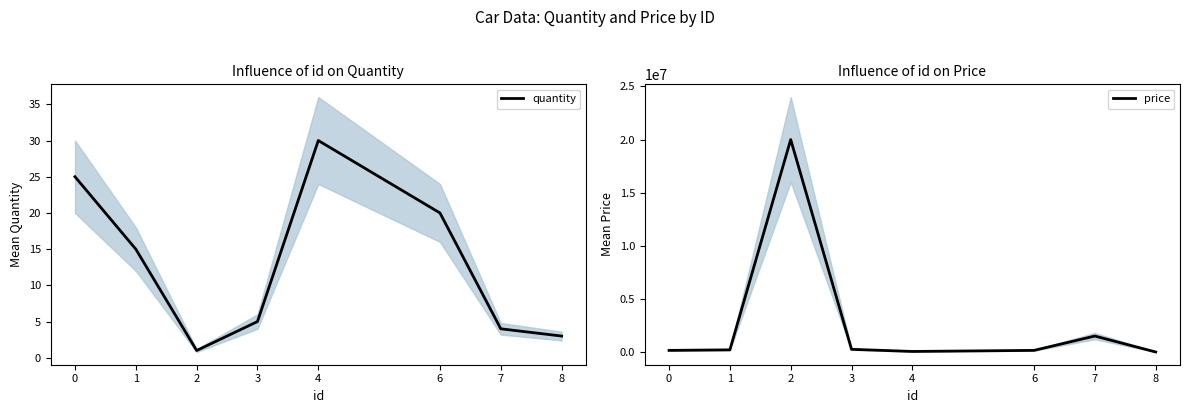

What is the spread (max minus min) of values at 8?

2